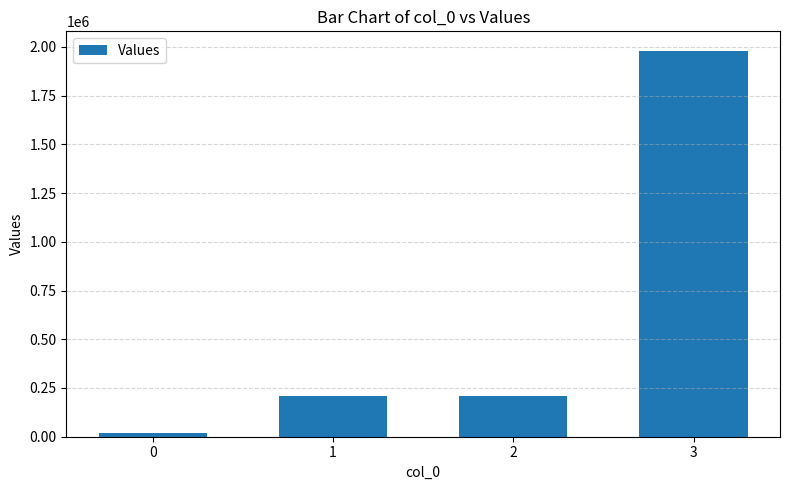

Which label corresponds to the largest value in the chart?

3